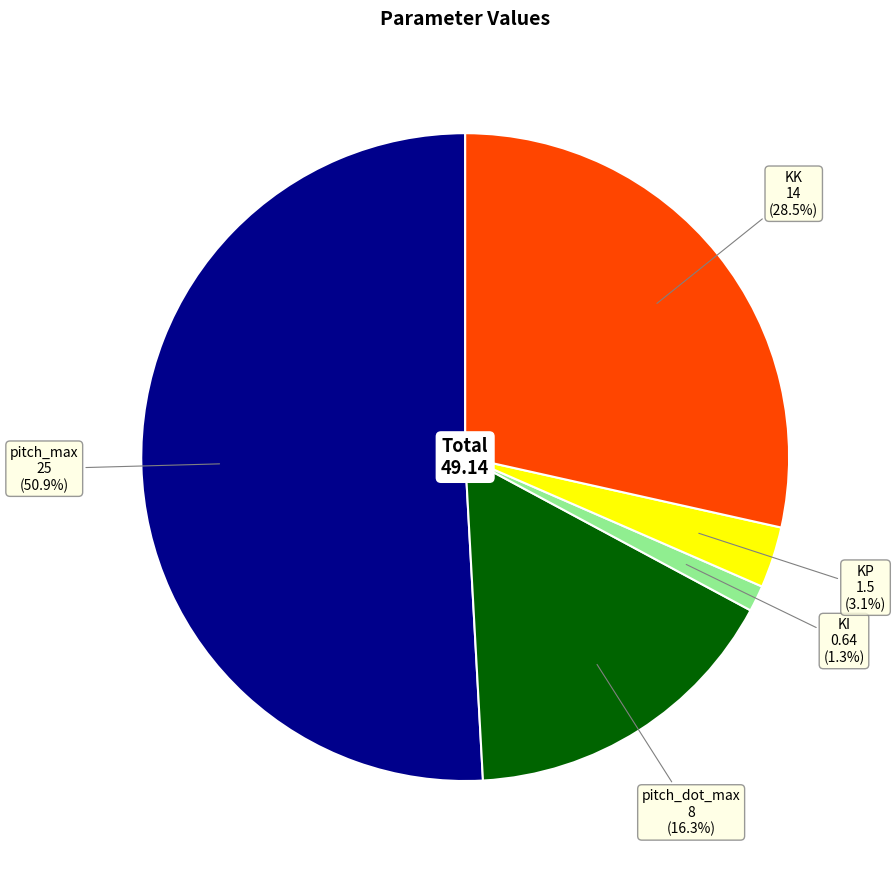

Which slice represents more than half of the pie?

pitch_max